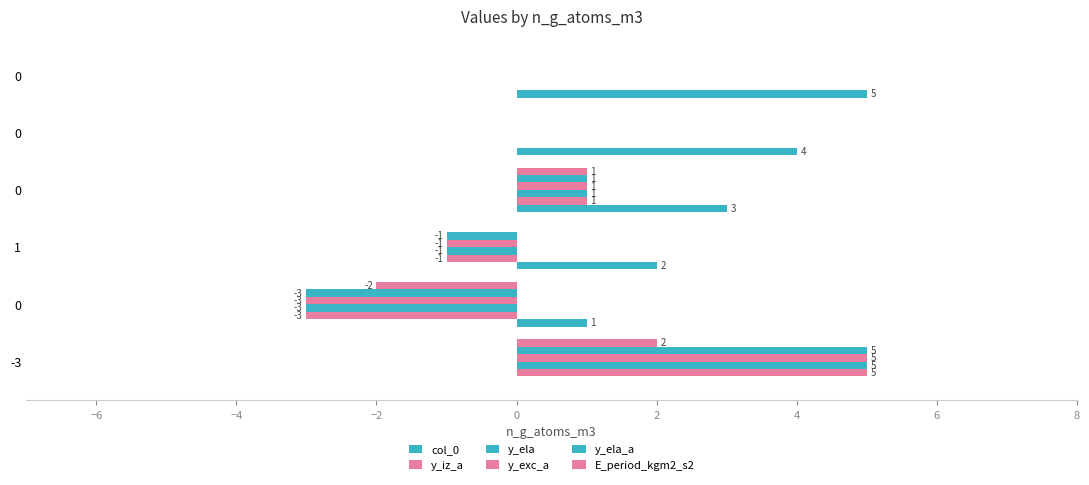

Count the number of data series in this chart.

6